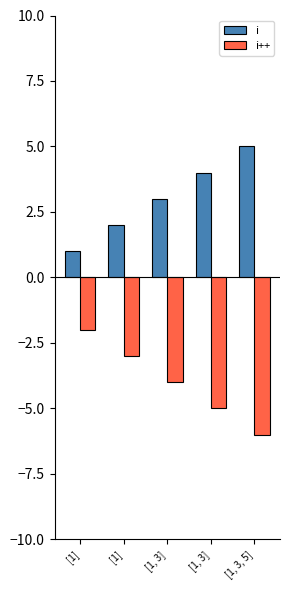

What is the difference between the highest and lowest values at [1, 3, 5]?

11